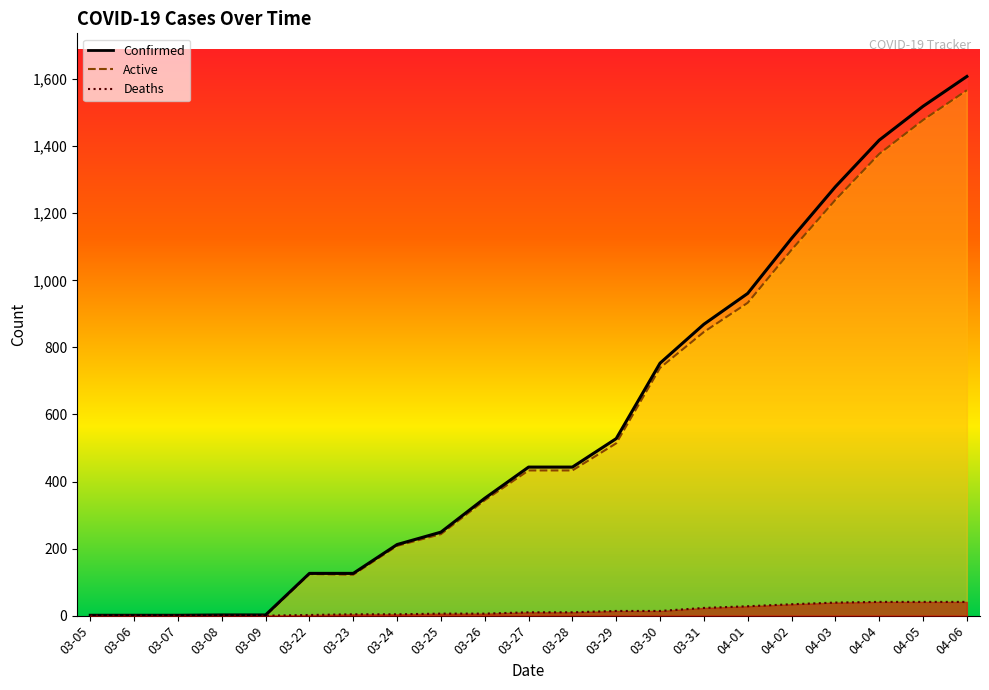

Which label corresponds to the largest value in the chart?

04-06